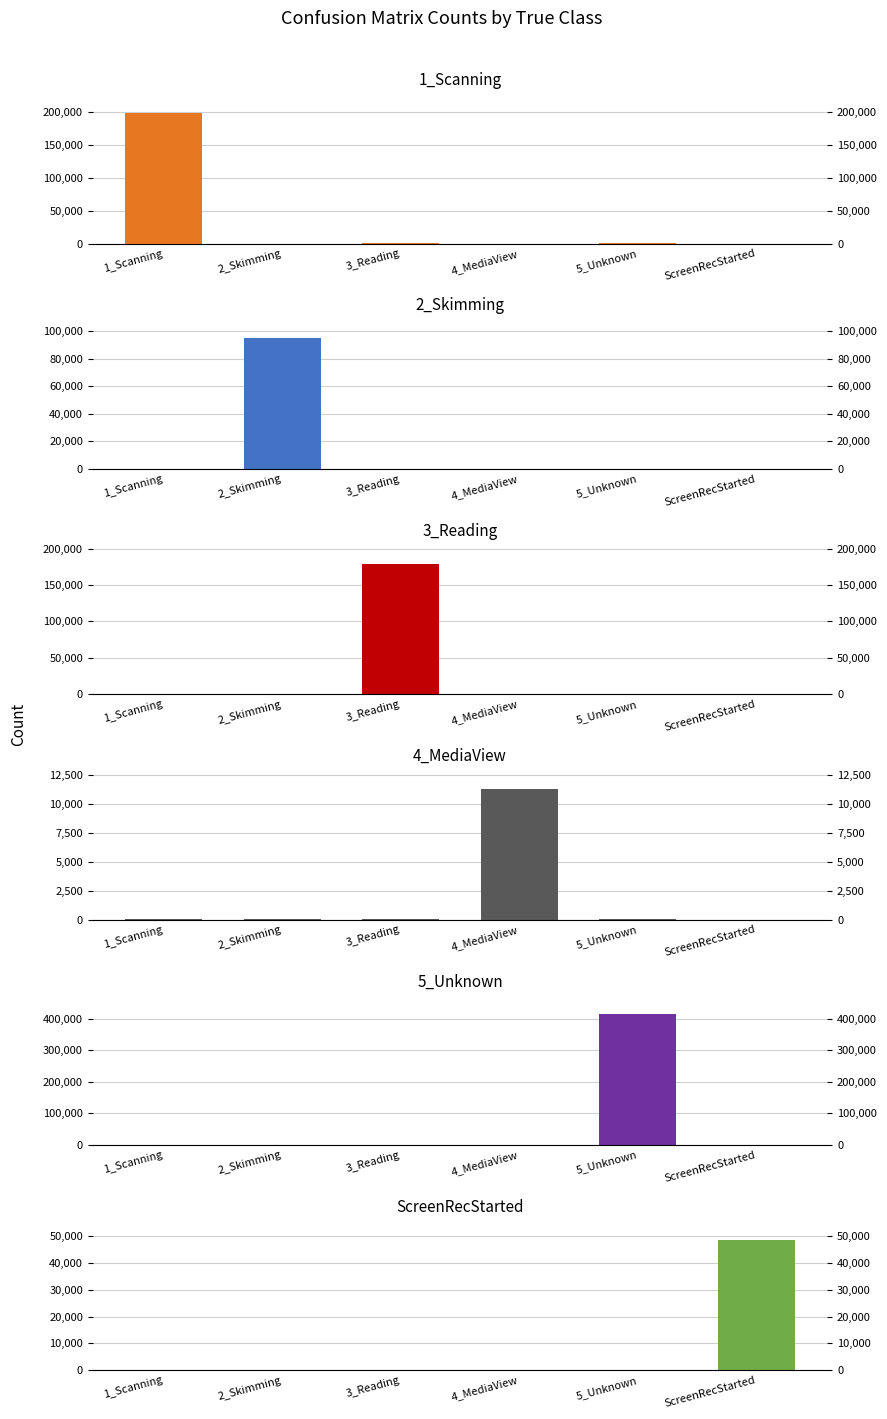

Reading left to right, what are all the values shown in this chart?

1_Scanning: 1_Scanning=199093	2_Skimming=63	3_Reading=94	4_MediaView=13	5_Unknown=319	ScreenRecStarted=6
2_Skimming: 1_Scanning=72	2_Skimming=94802	3_Reading=49	4_MediaView=8	5_Unknown=112	ScreenRecStarted=0
3_Reading: 1_Scanning=114	2_Skimming=66	3_Reading=179327	4_MediaView=6	5_Unknown=162	ScreenRecStarted=14
4_MediaView: 1_Scanning=16	2_Skimming=9	3_Reading=6	4_MediaView=11257	5_Unknown=11	ScreenRecStarted=0
5_Unknown: 1_Scanning=286	2_Skimming=96	3_Reading=210	4_MediaView=15	5_Unknown=414220	ScreenRecStarted=5
ScreenRecStarted: 1_Scanning=0	2_Skimming=0	3_Reading=0	4_MediaView=0	5_Unknown=0	ScreenRecStarted=48789